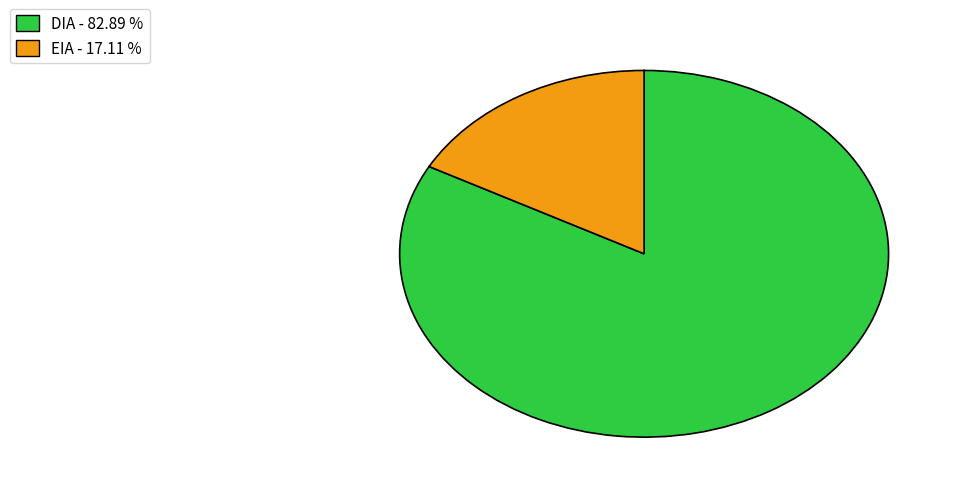

Is it true that EIA is 17% of the pie?

True